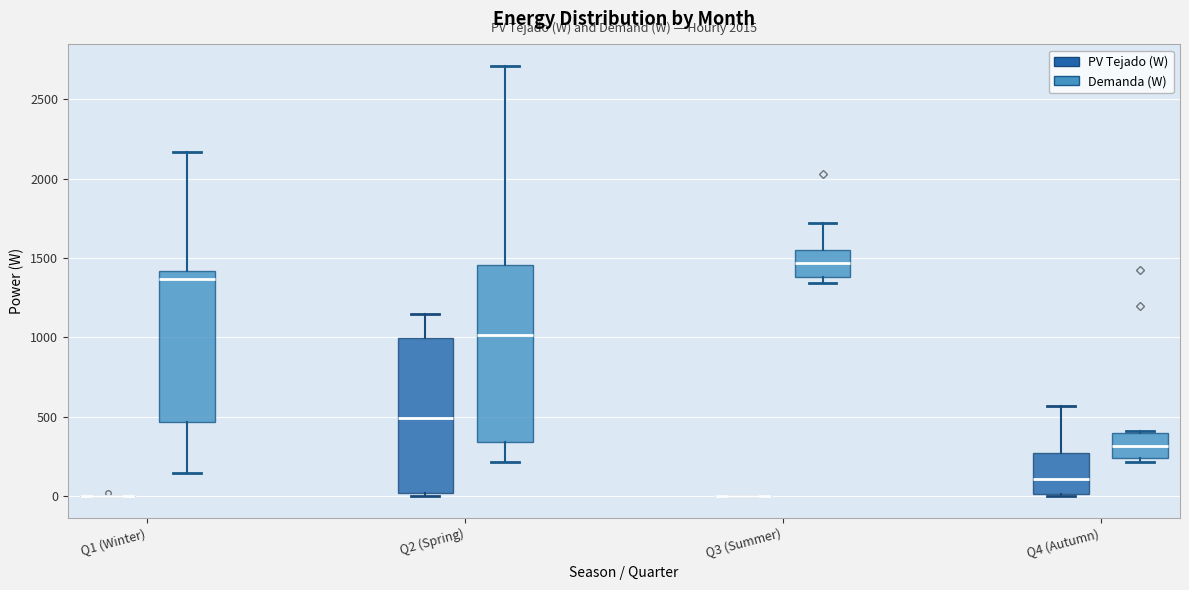

Reading left to right, read every box against the y-axis: the position of its median line, the range the box covers, and the ends of its whiskers. The values are not printed on the chart, so give them approximately, as read against the axis.

Q1 (Winter) (PV Tejado (W)): box collapsed to a line at 0, whiskers 0 to 0
Q1 (Winter) (Demanda (W)): median 1350, box 450 to 1400, whiskers 150 to 2150
Q2 (Spring) (PV Tejado (W)): median 500, box 0 to 1000, whiskers 0 (just below the box's lower edge) to 1150
Q2 (Spring) (Demanda (W)): median 1000, box 350 to 1450, whiskers 200 to 2700
Q3 (Summer) (PV Tejado (W)): box collapsed to a line at 0, whiskers 0 to 0
Q3 (Summer) (Demanda (W)): median 1450, box 1400 to 1550, whiskers 1350 to 1700
Q4 (Autumn) (PV Tejado (W)): median 100, box 0 to 300, whiskers 0 (just below the box's lower edge) to 550
Q4 (Autumn) (Demanda (W)): median 300, box 250 to 400, whiskers 200 to 400